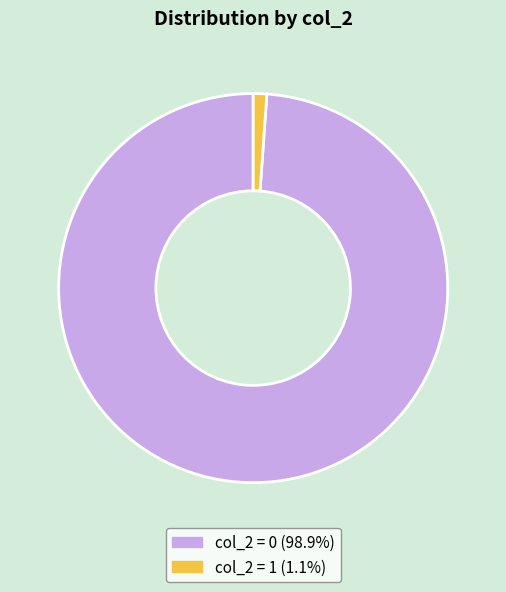

Count the number of slices in the pie.

2